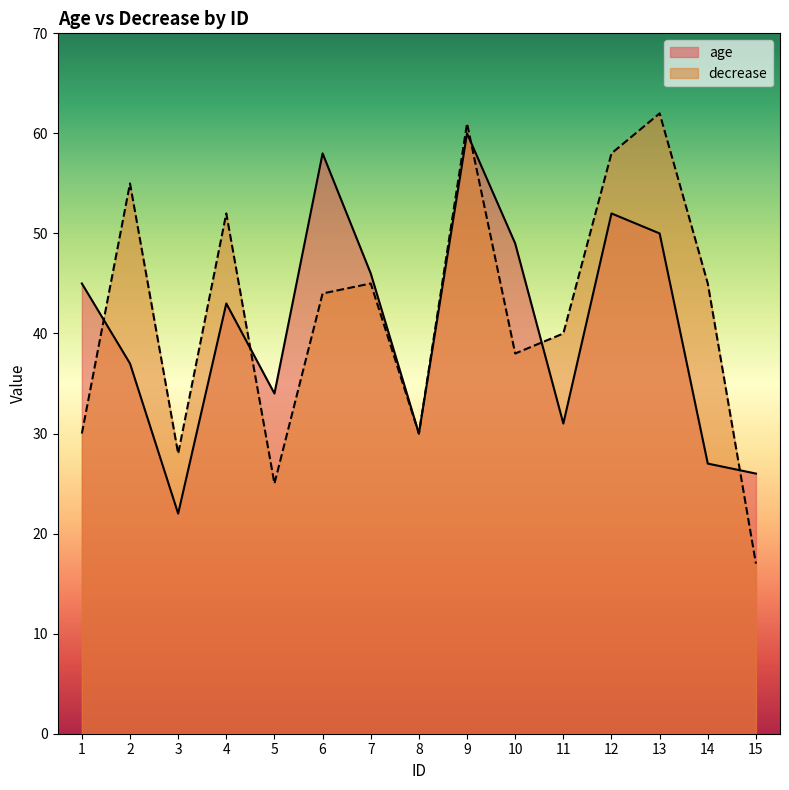

Between which two adjacent categories do decrease and age first intersect?

1 and 2